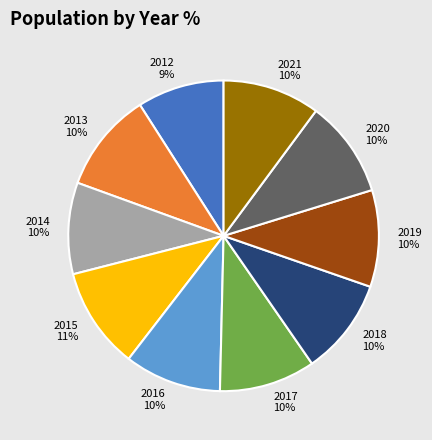

To the nearest percent, what portion does 2013 represent?

10%